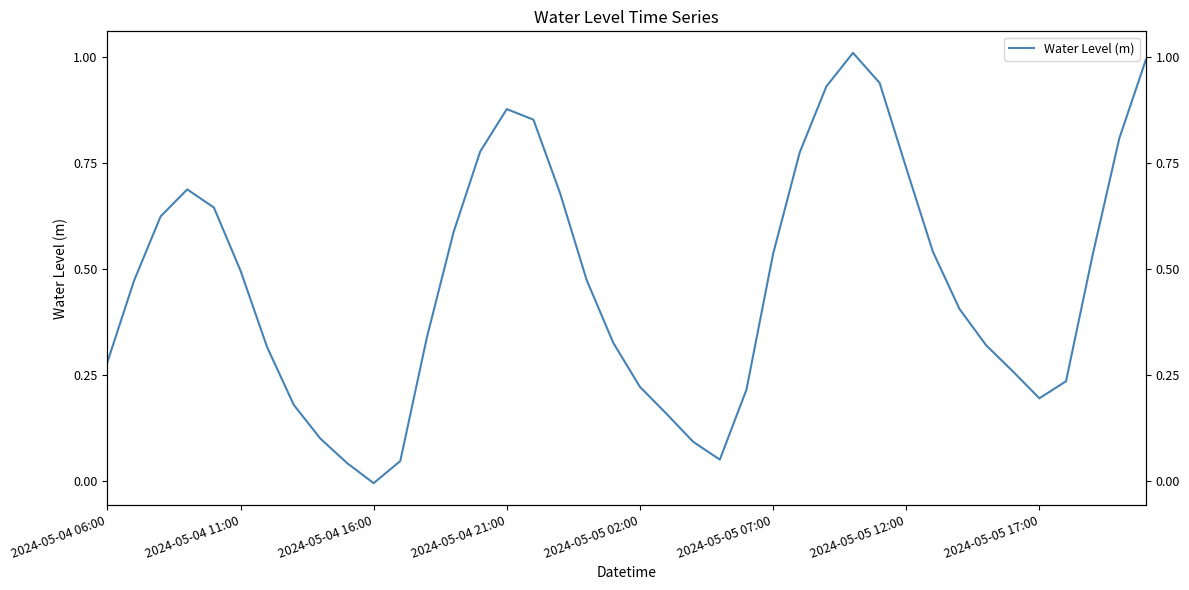

Reading left to right, what are all the values shown in this chart?

0.3	0.5	0.6	0.7	0.6	0.5	0.3	0.2	0.1	0.0	-0.0	0.0	0.3	0.6	0.8	0.9	0.9	0.7	0.5	0.3	0.2	0.2	0.1	0.1	0.2	0.5	0.8	0.9	1.0	0.9	0.7	0.5	0.4	0.3	0.3	0.2	0.2	0.5	0.8	1.0